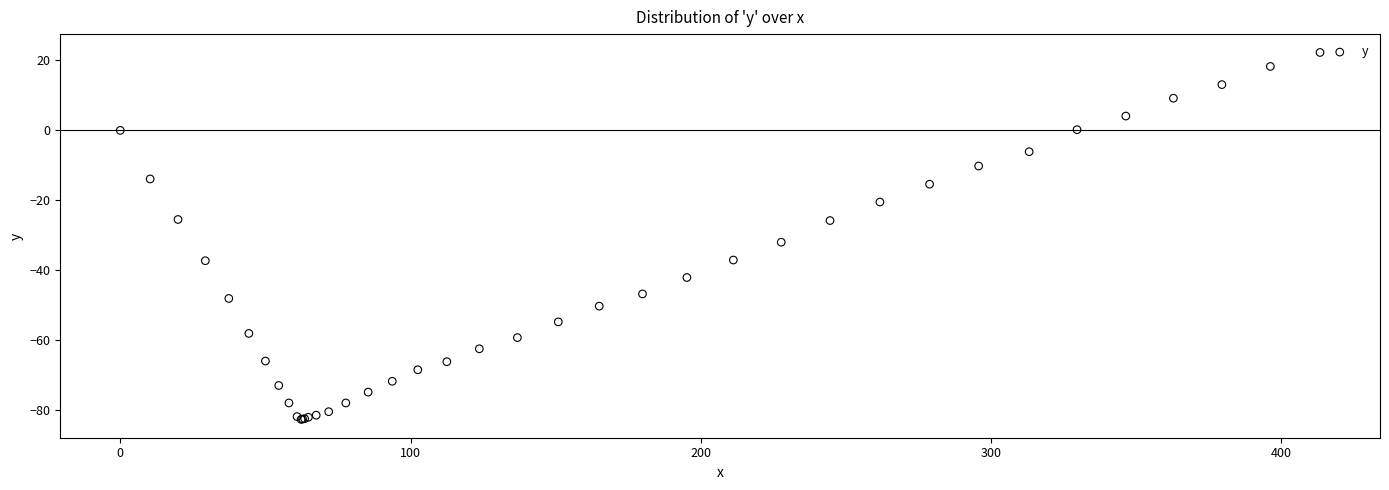

What Y value in the scatter plot is closest to -30?

-32.0